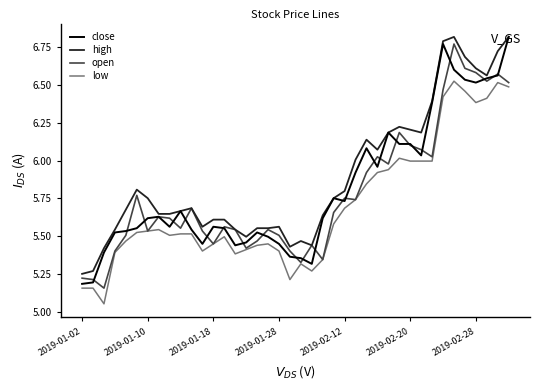

What is the sum of all close values?

232.6